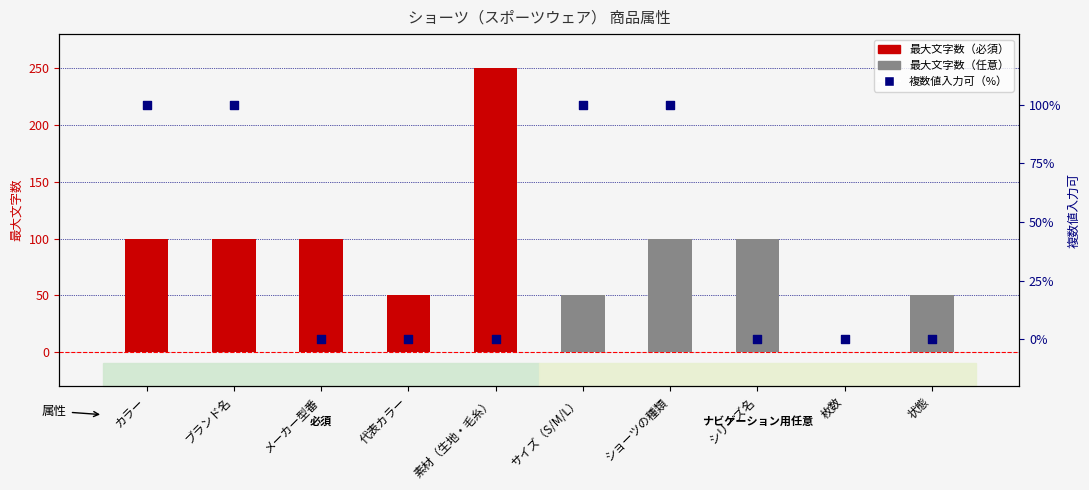

What is the total value across all series at ショーツの種類?

200